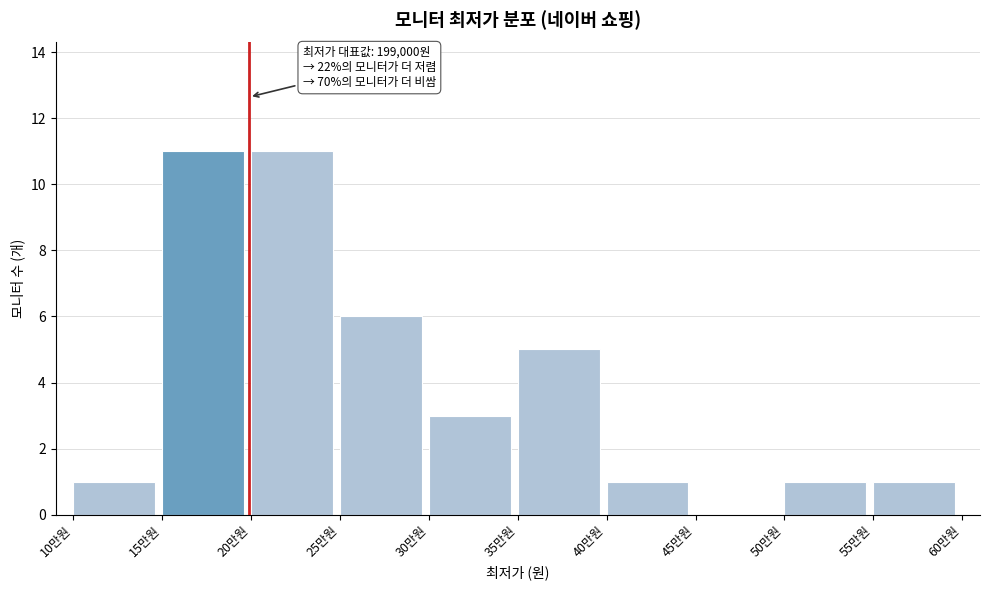

Reading left to right, extract all data points from this chart.

10만원=1	15만원=11	20만원=11	25만원=6	30만원=3	35만원=5	40만원=1	45만원=0	50만원=1	55만원=1